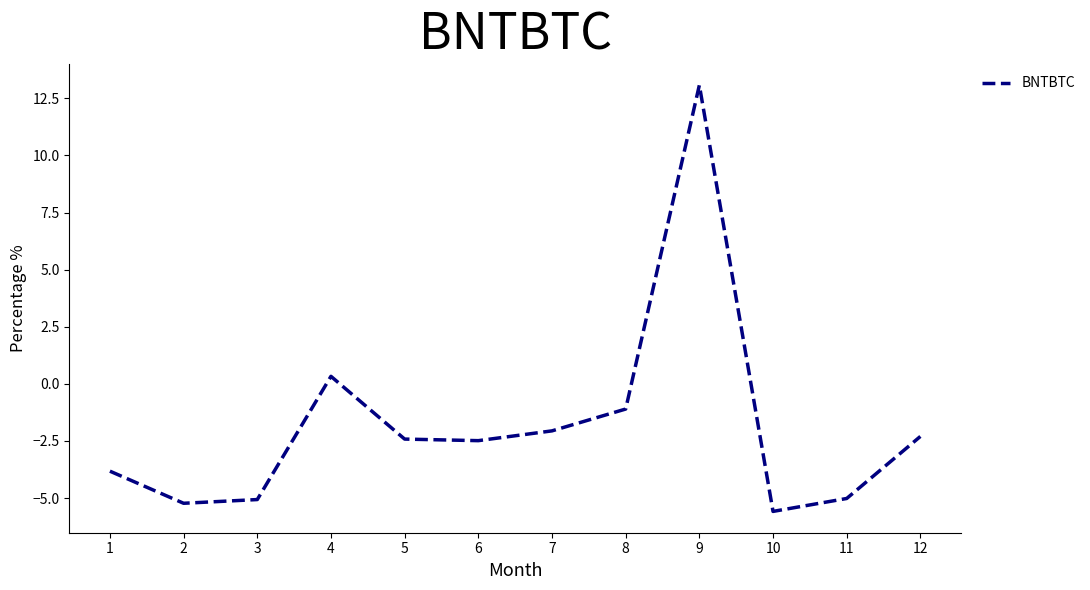

What is the change in value from 8 to 9?

+14.2